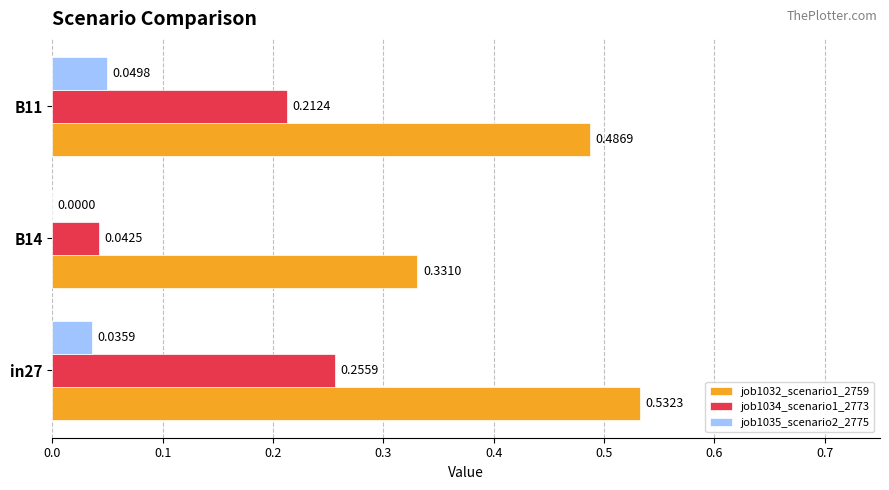

At which label is job1035_scenario2_2775 closest to 0?

B14